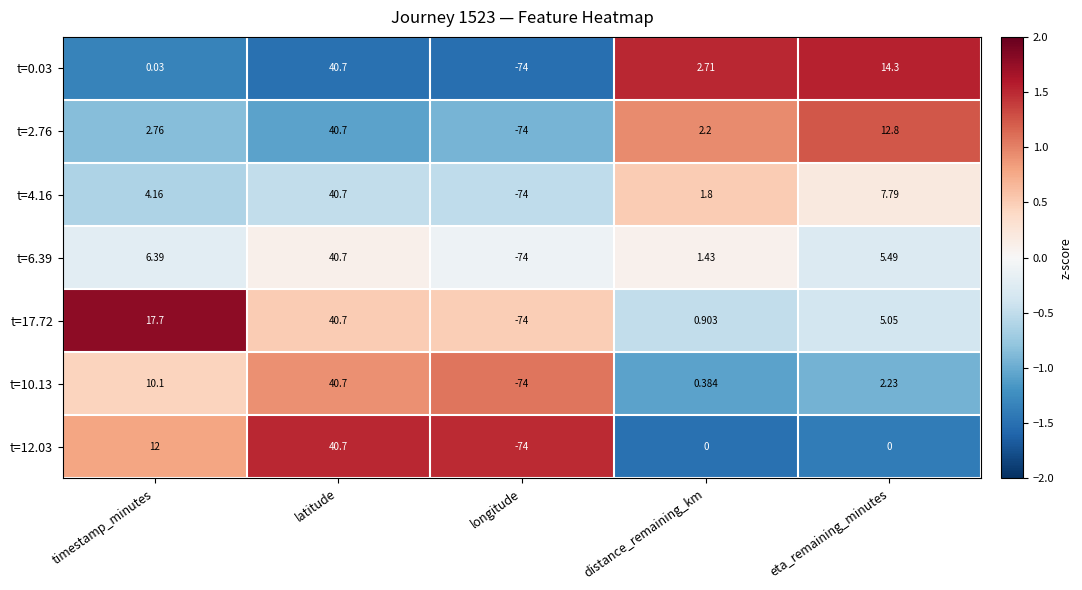

Where is t=2.76 nearest to the value -16?

distance_remaining_km